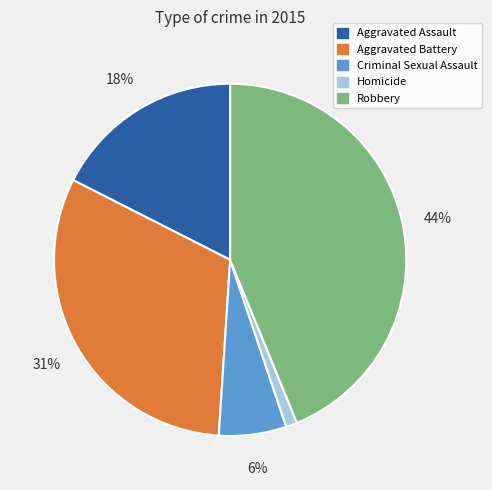

What is the smallest slice in the pie chart?

Homicide